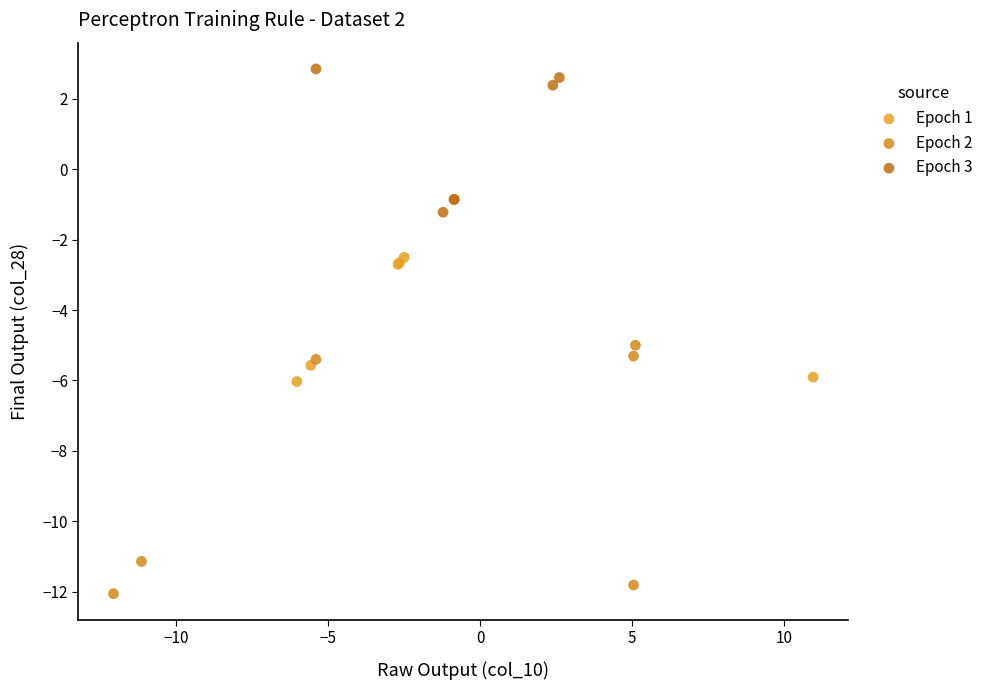

Which series has the widest spread of Y values?

Epoch 2